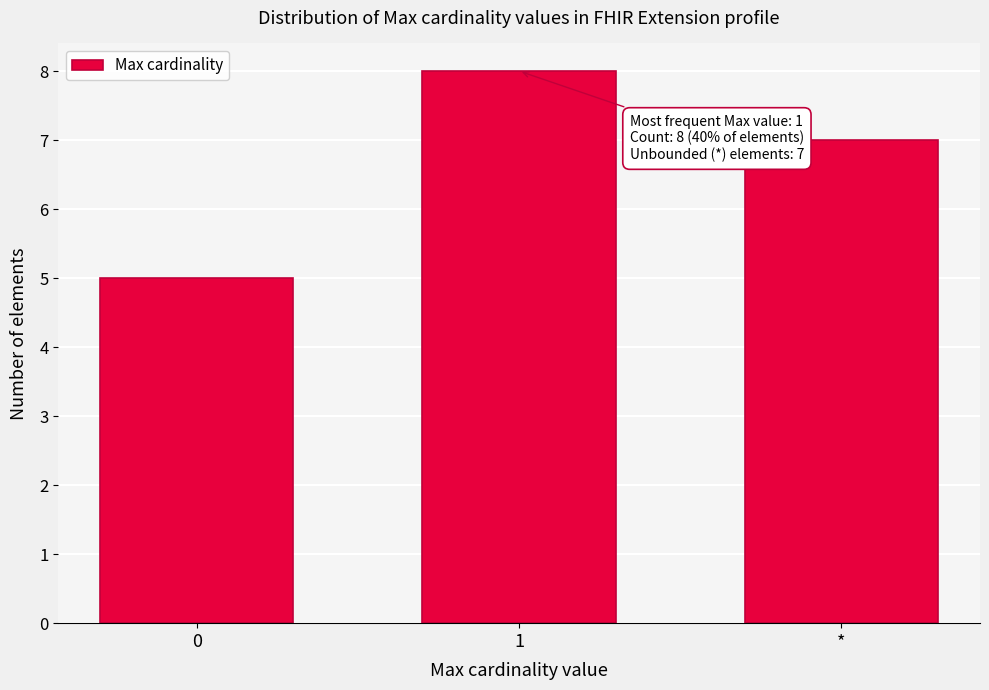

Reading left to right, transcribe all the data shown in this chart.

0=5	1=8	*=7